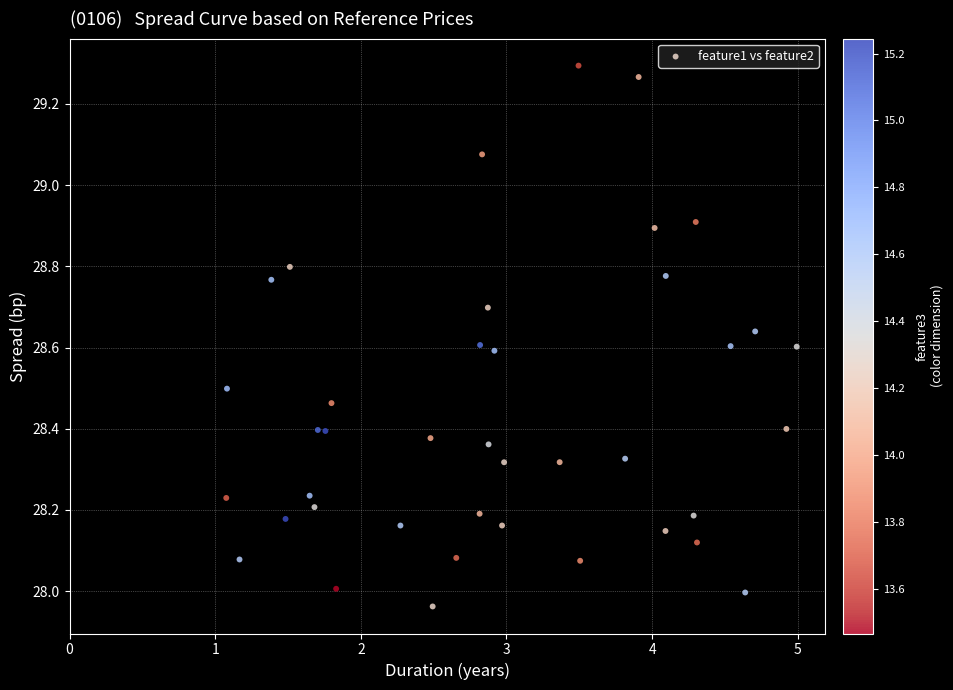

What is the range of X values (max minus min)?

3.9